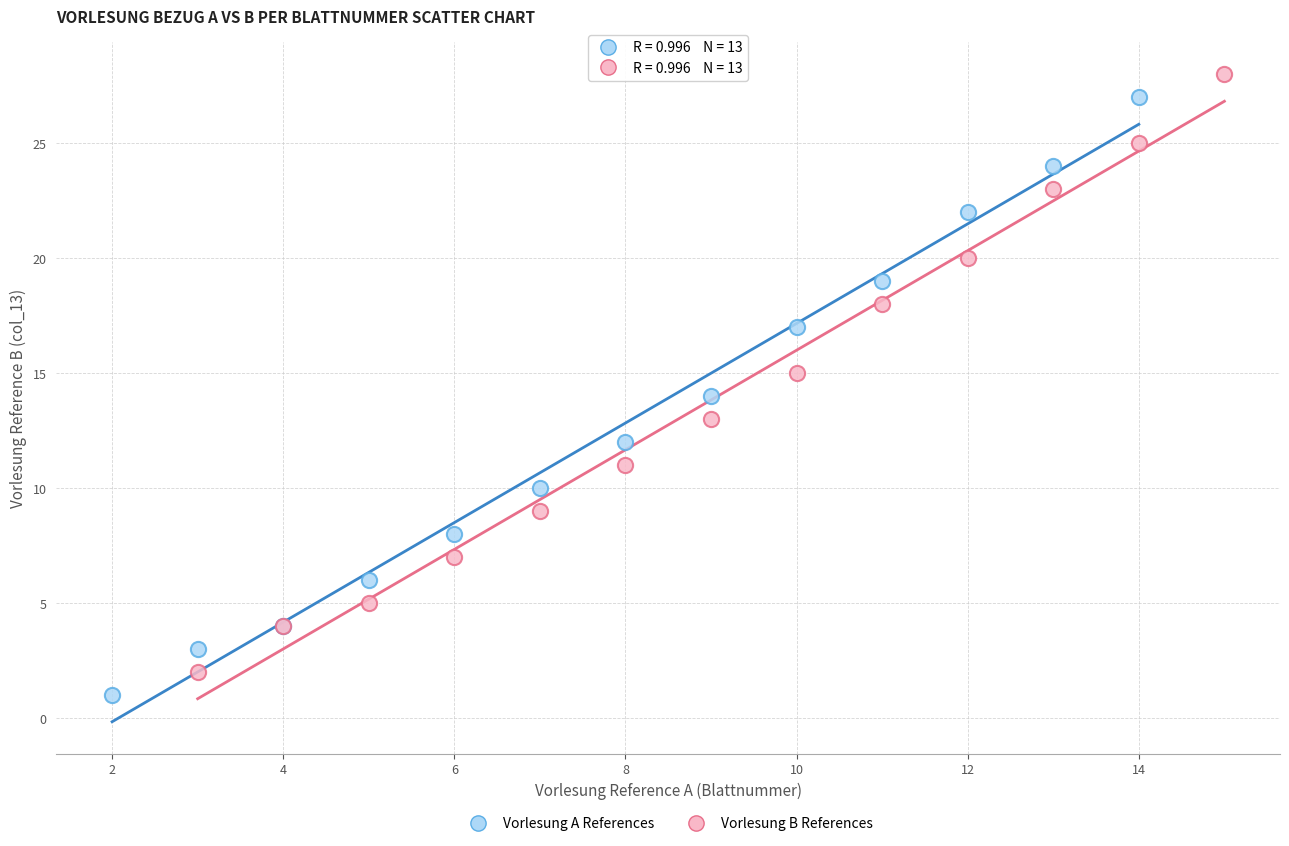

Which series contains the lowest Y value?

Vorlesung A References